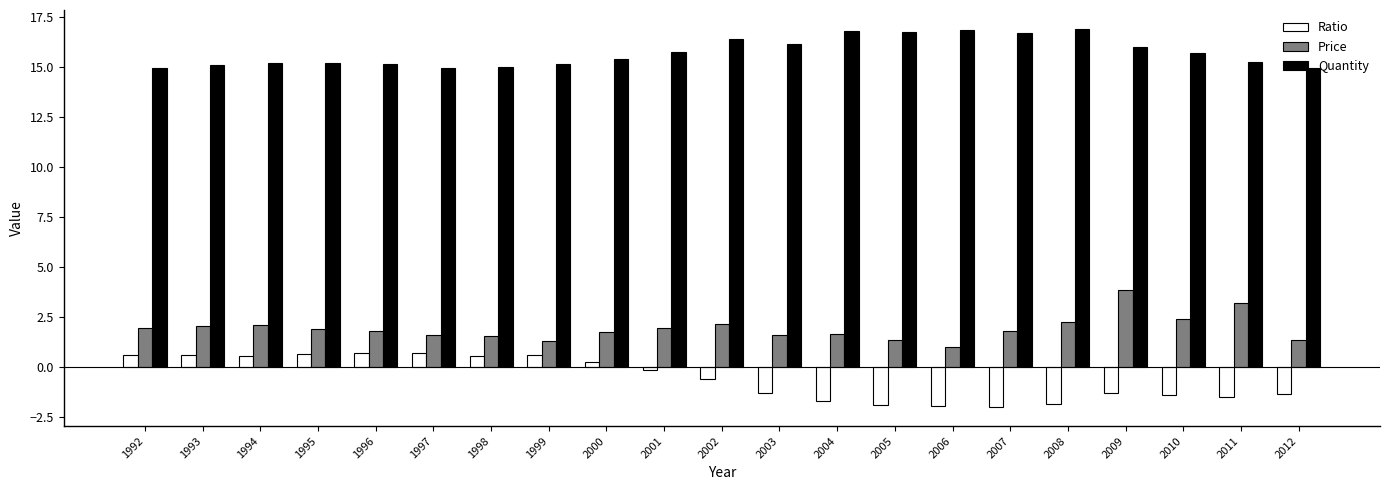

The Quantity series shows 16.7 at 2005. True or false?

True